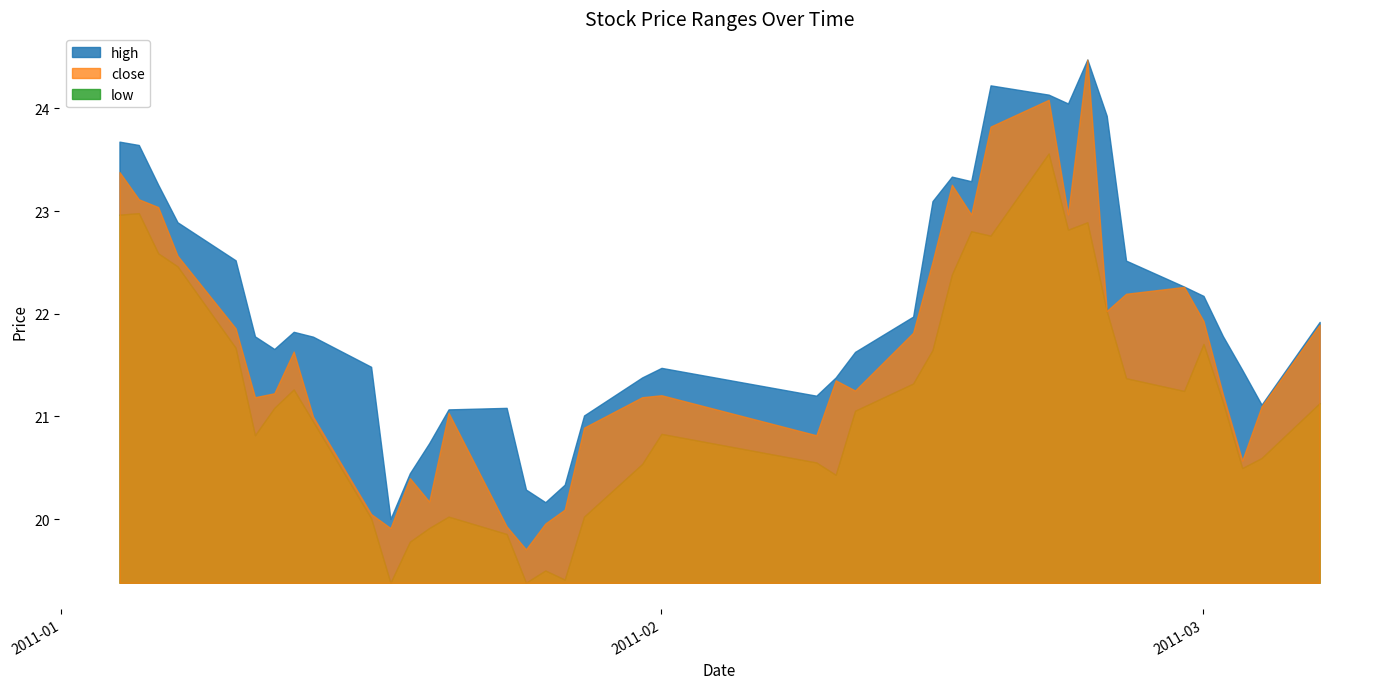

Between 10 and 22, which series saw the biggest shift?

close